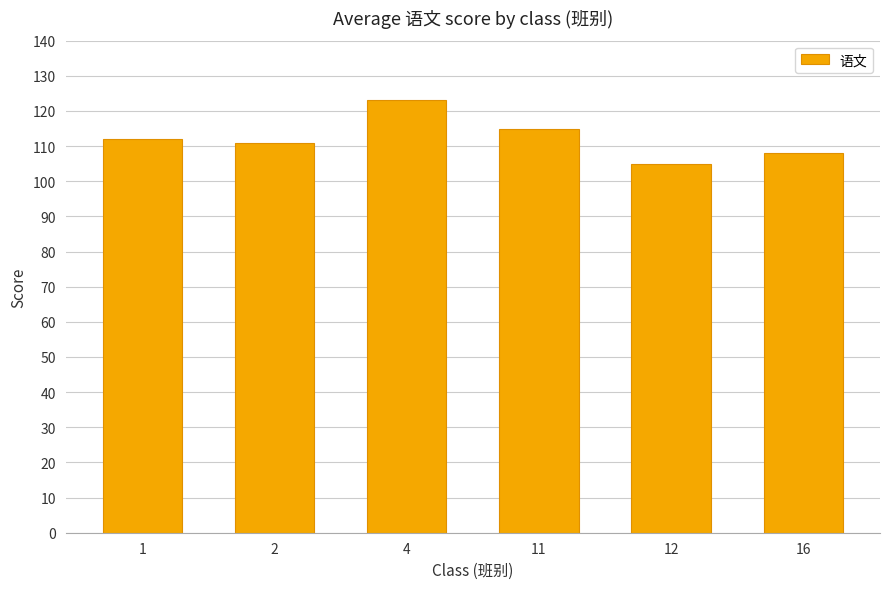

Is it true that the value at 12 is 165.3?

False